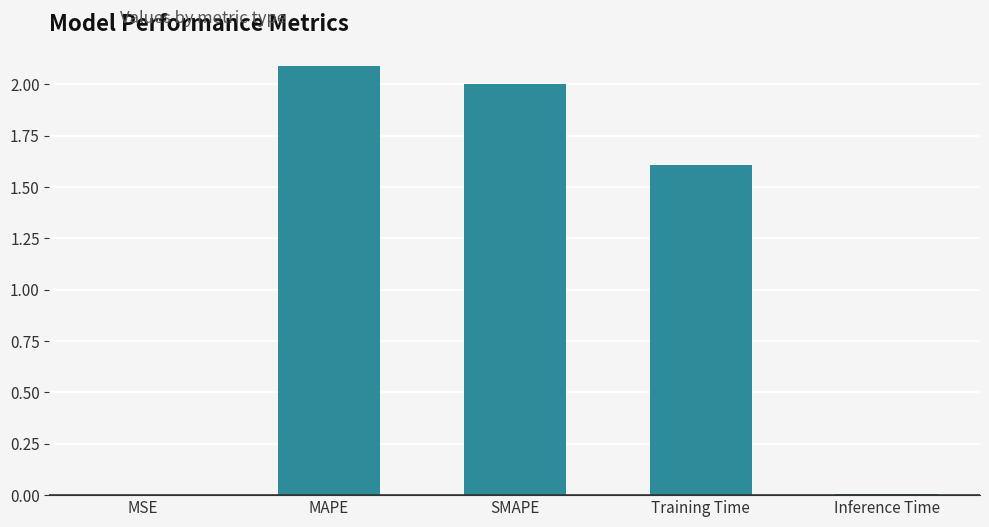

Between Inference Time and MAPE, which is larger?

MAPE